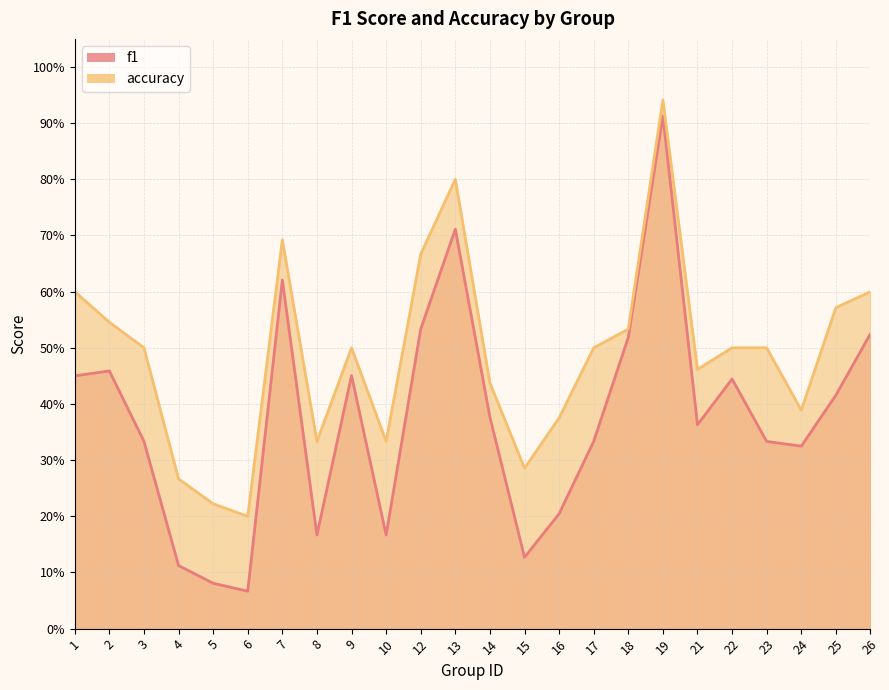

True or false: f1 has a value of 1.1 at 7.

False